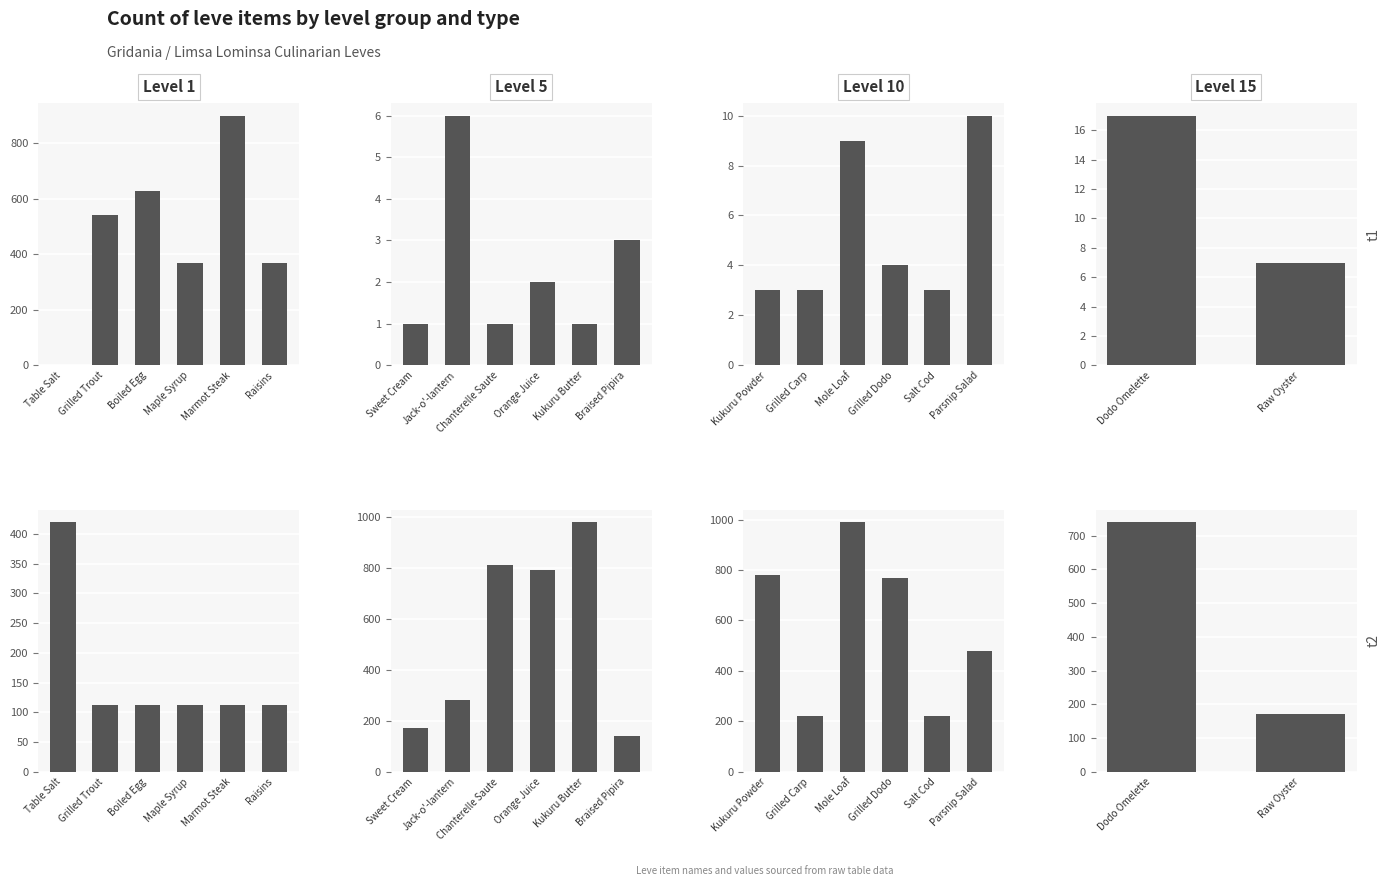

Between Raw Oyster and Dodo Omelette, which is larger?

Dodo Omelette